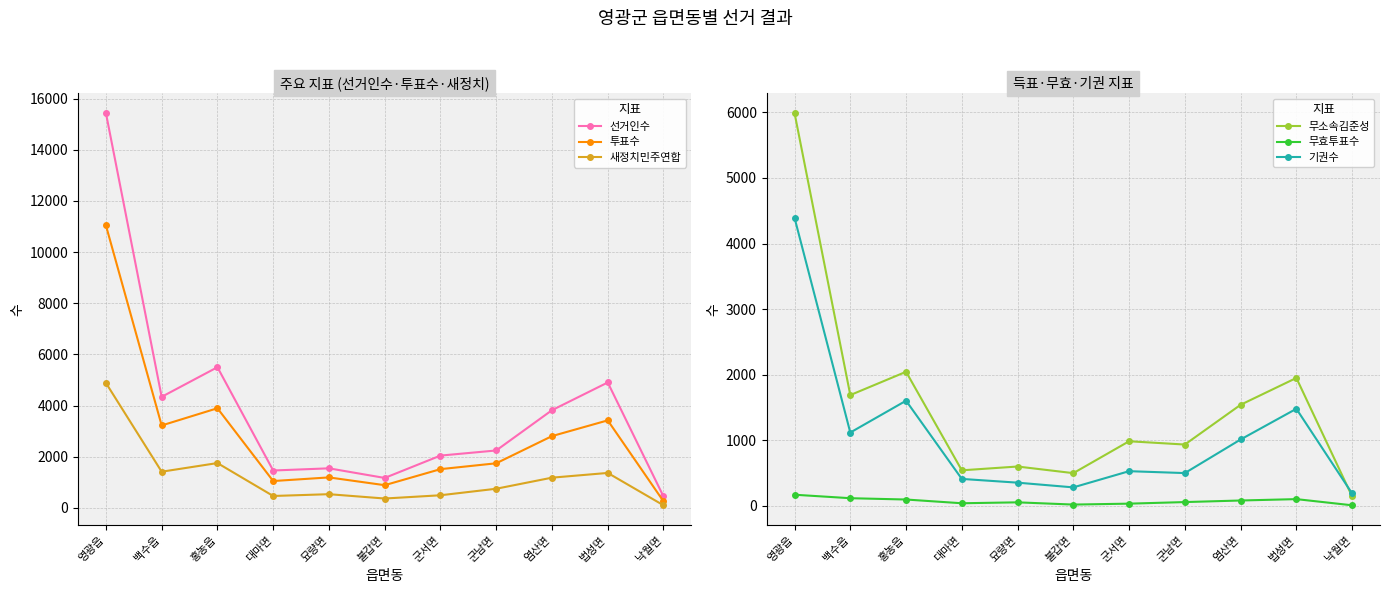

Is the value of 새정치민주연합 at 대마면 greater than the value of 선거인수 at 불갑면?

No